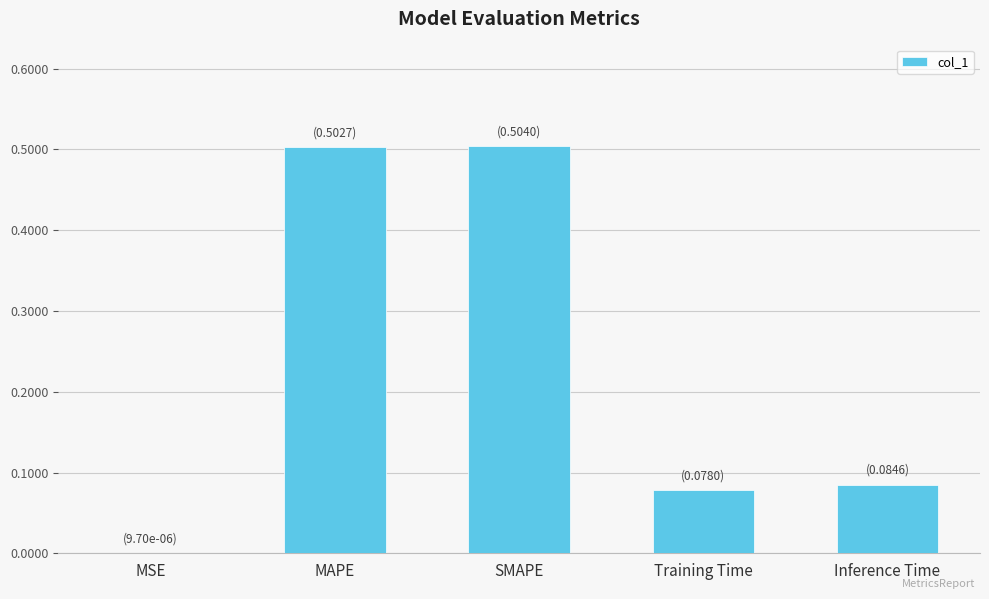

What is the sum of the values at Inference Time and MAPE?

0.6